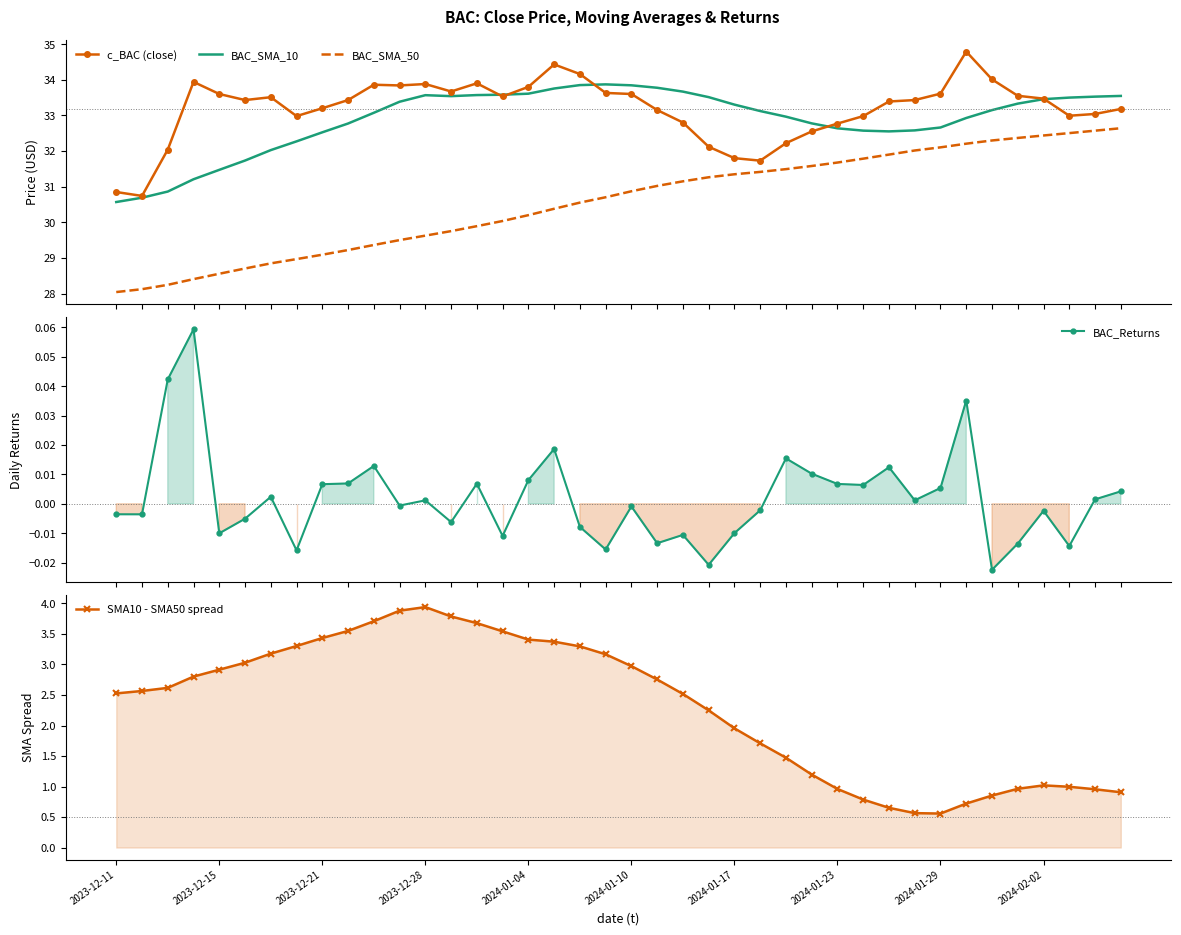

True or false: c_BAC (close) and BAC_SMA_50 cross at least once.

False